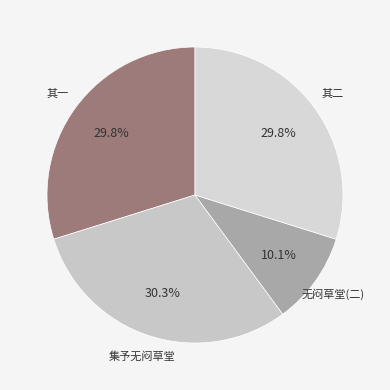

Is there any slice that represents more than half of the pie?

No